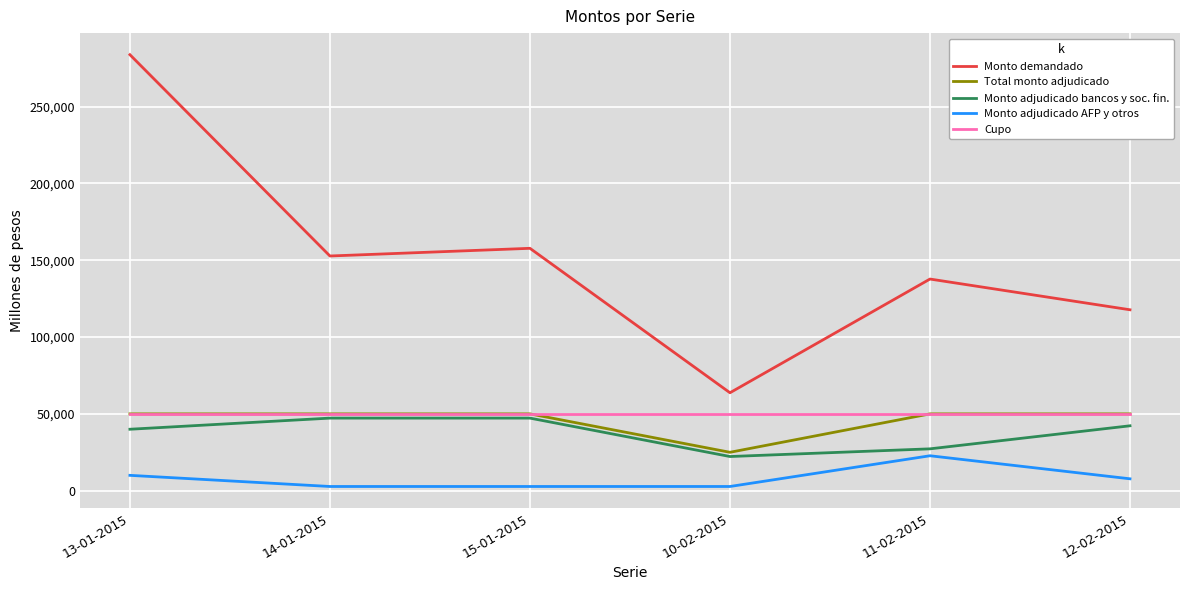

At how many categories does at least one series exceed 233770?

1